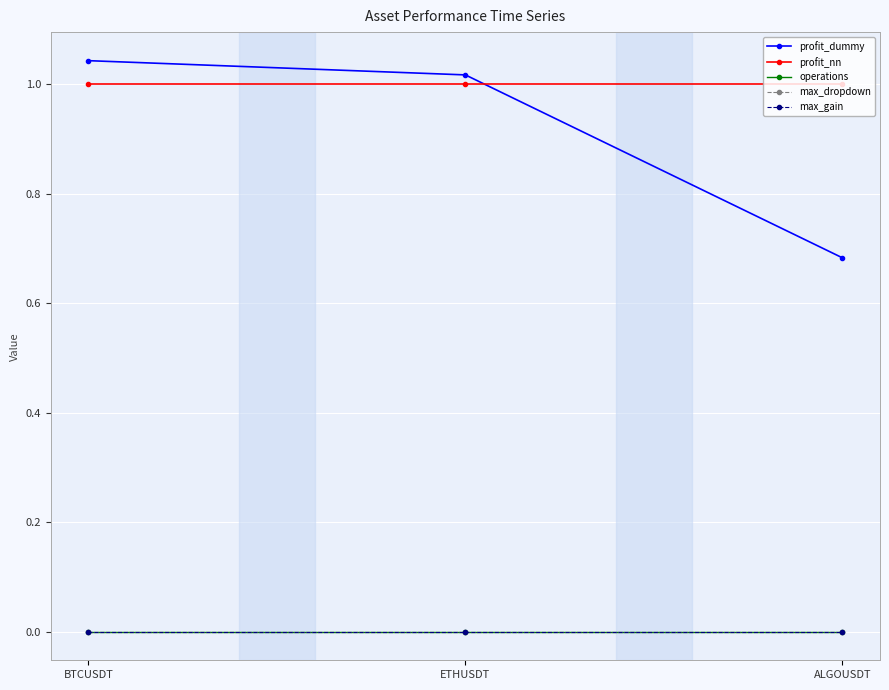

What are all the series names shown in the legend?

profit_dummy, profit_nn, operations, max_dropdown, max_gain